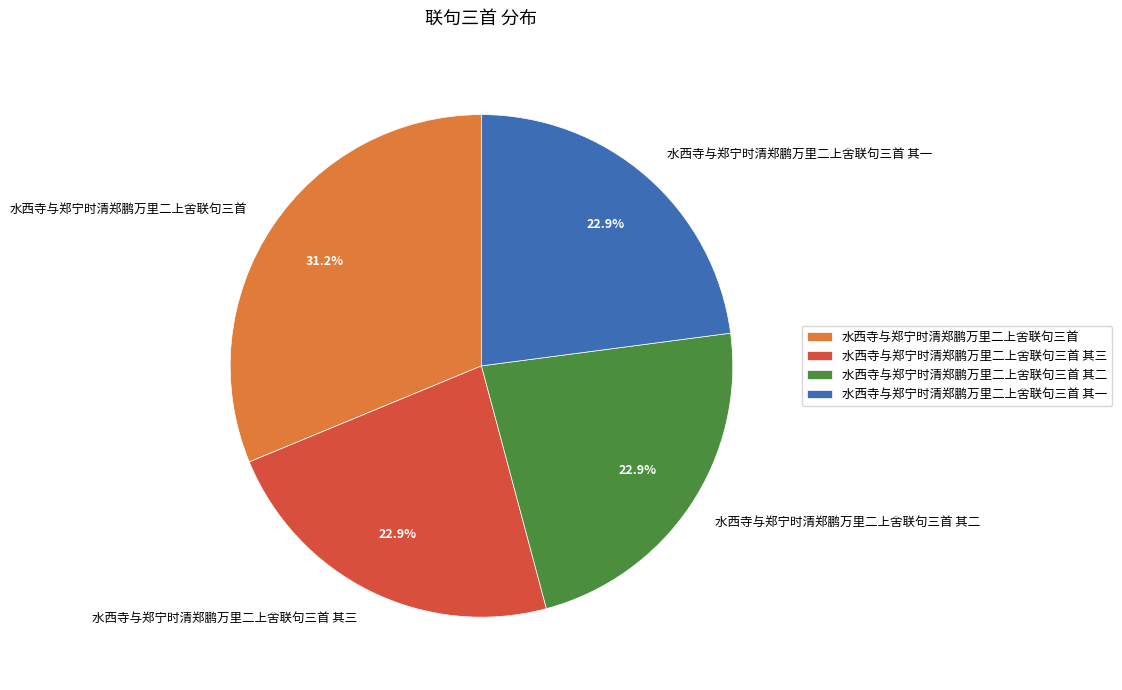

To the nearest percent, what is the average slice percentage?

25%